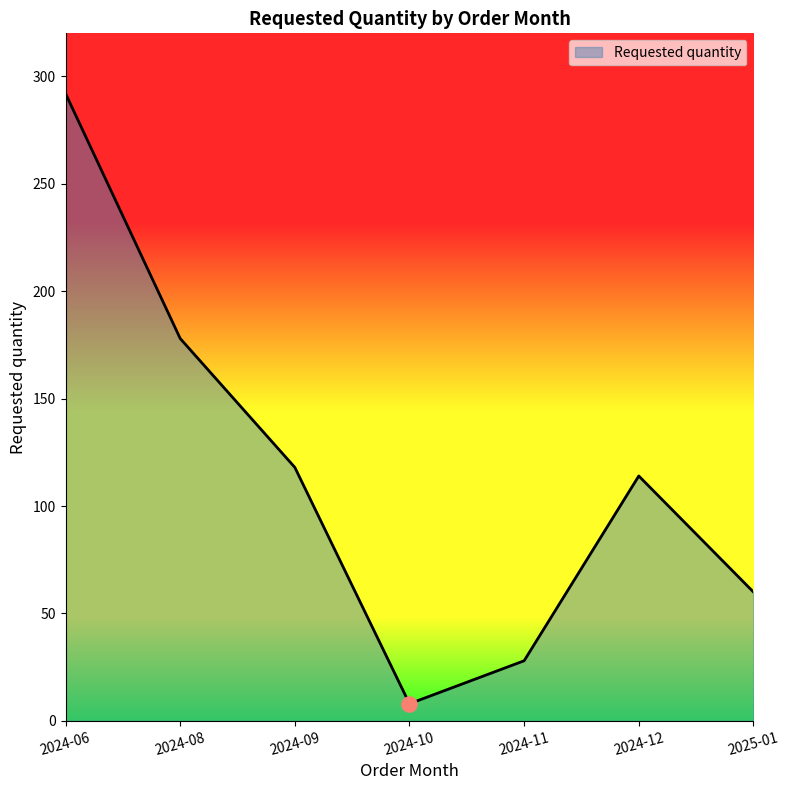

What is the change in value from 2024-10 to 2025-01?

+52